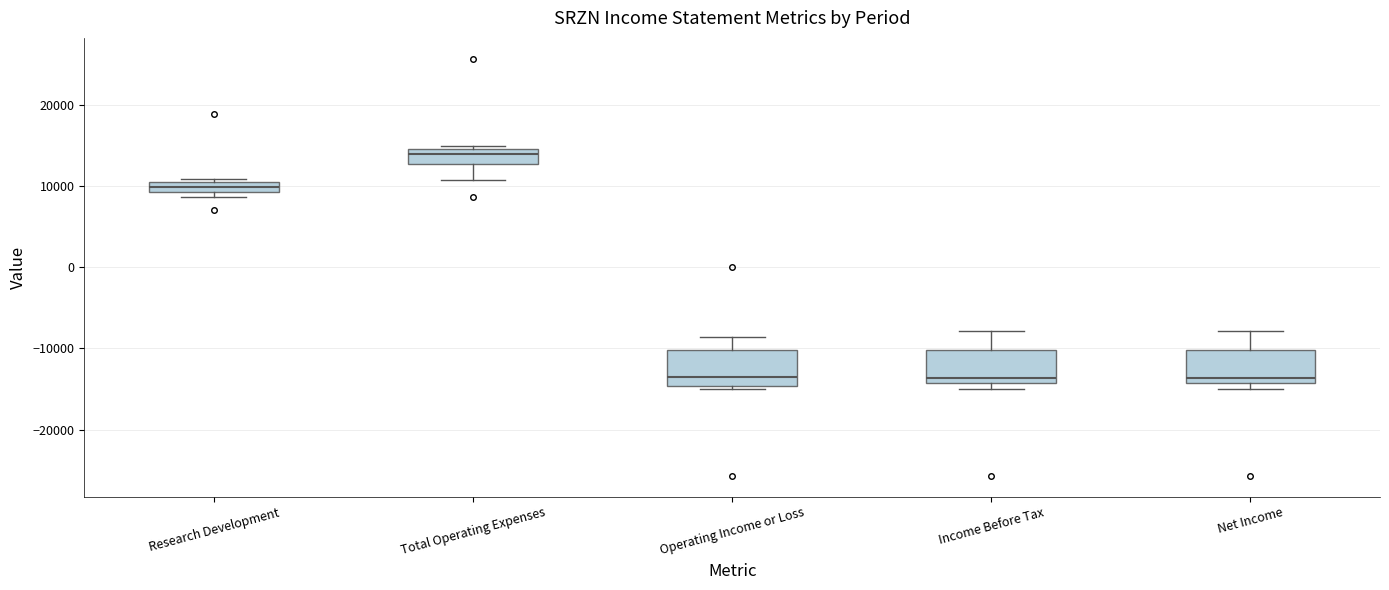

Which box's median line is the highest?

Total Operating Expenses